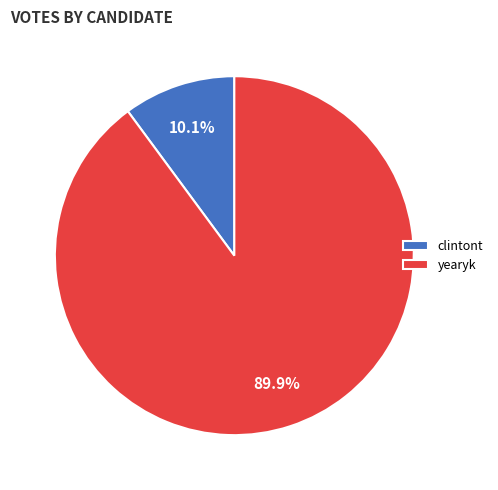

What is the smallest slice in the pie chart?

clintont